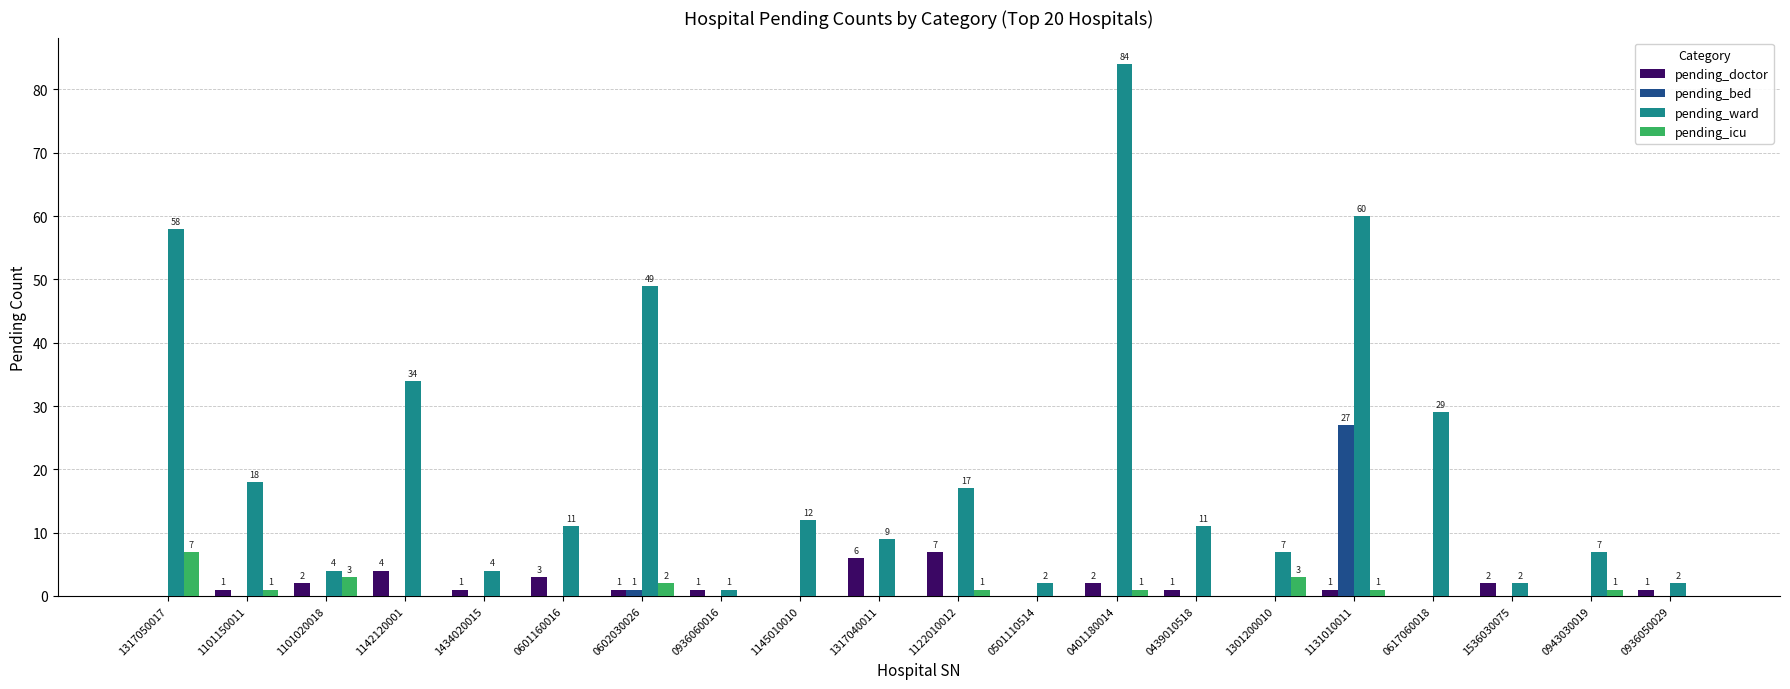

Are the bars horizontal?

No